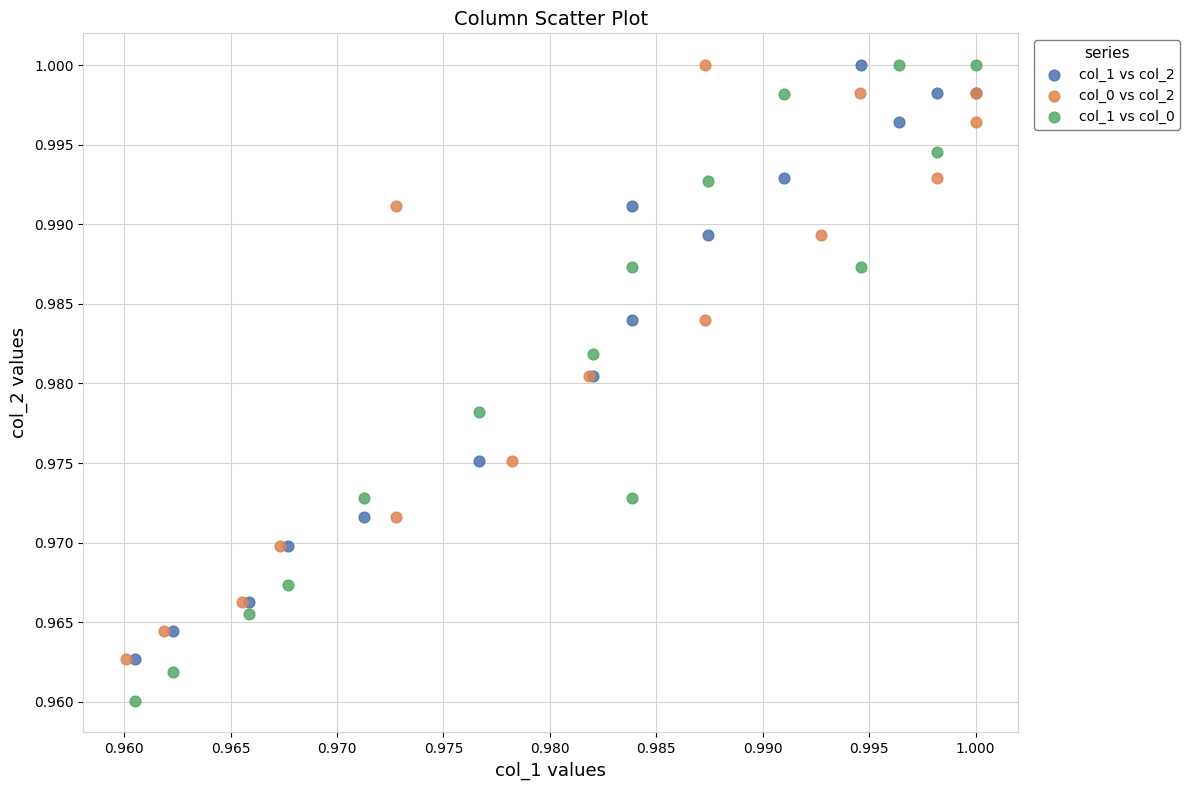

Which series reaches the minimum Y coordinate?

col_1 vs col_0